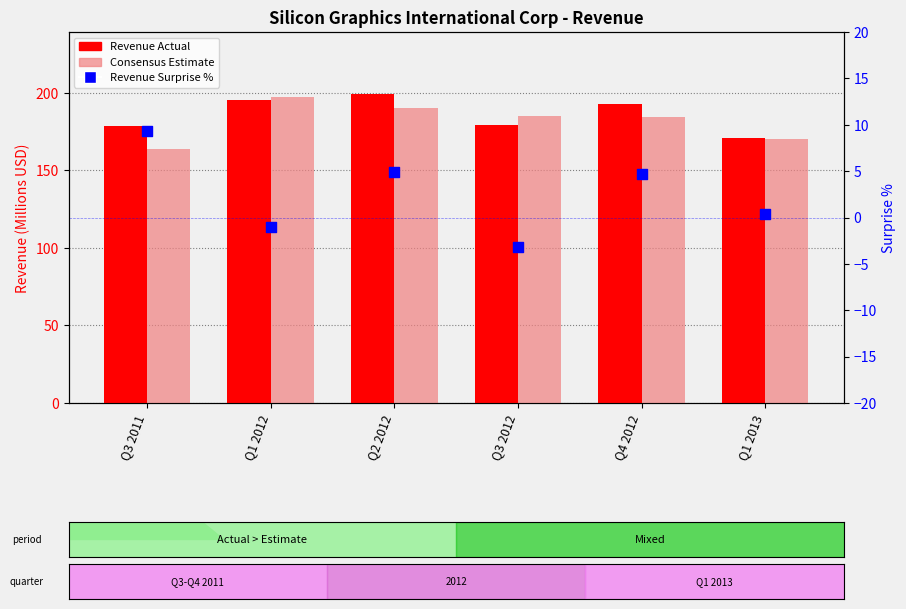

What is the total value across all series at Q4 2012?

381.9